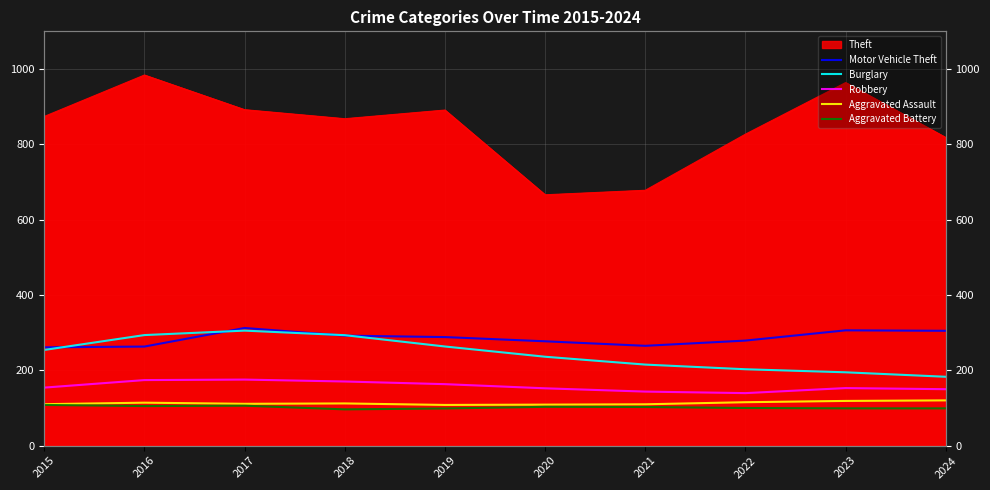

How many lines are shown in the chart?

5